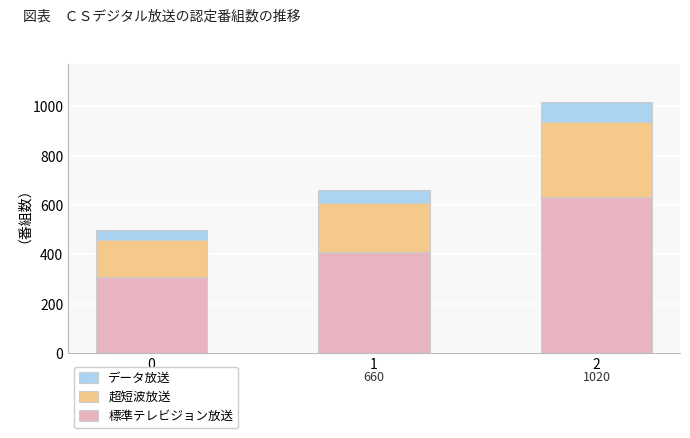

What is the sum of all 標準テレビジョン放送 values?

1351.6